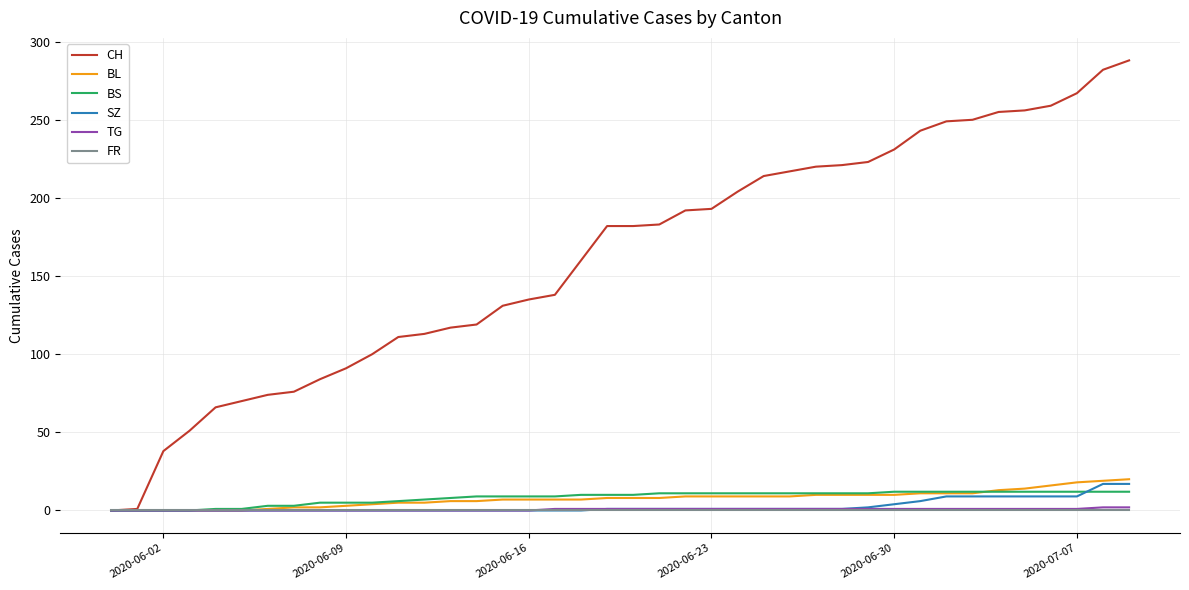

Which series has the largest range (max minus min)?

CH